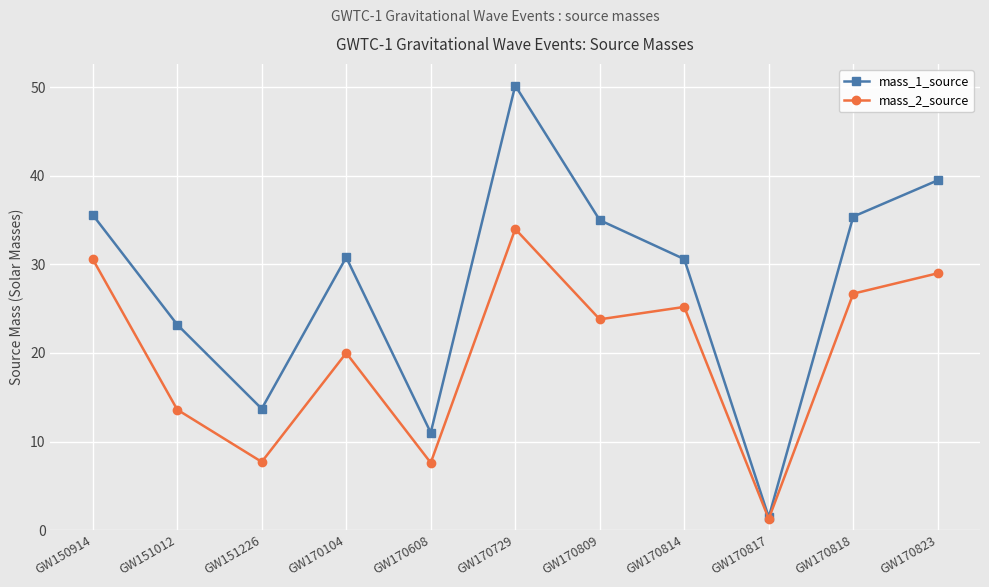

Rank the series at GW170814 from highest to lowest value.

mass_1_source, mass_2_source